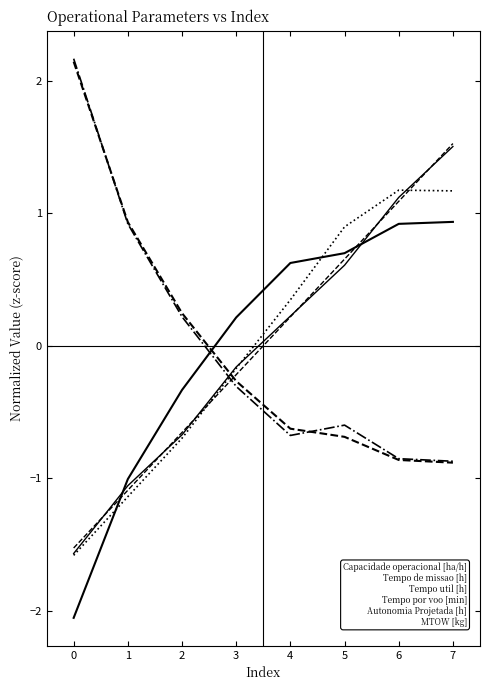

Does the chart display data point markers on the line(s)?

No